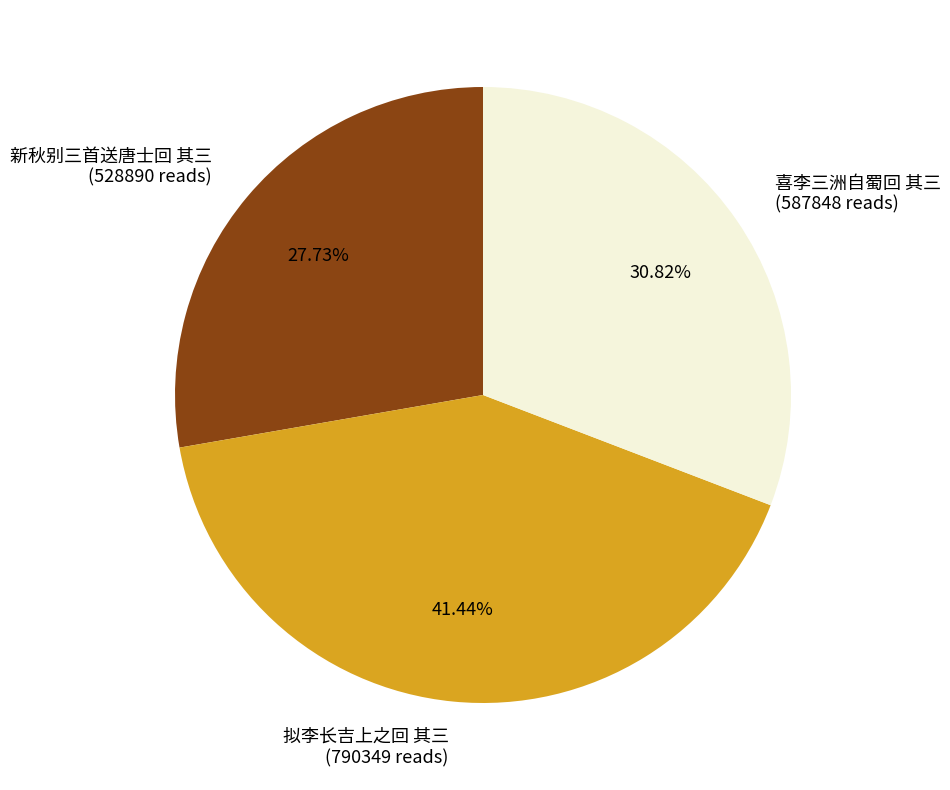

Is there any slice that represents more than half of the pie?

No